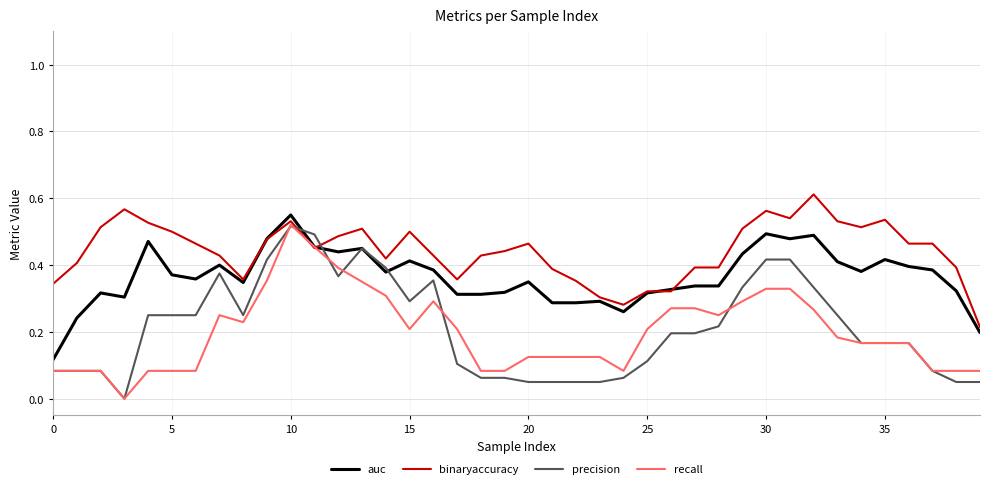

How many intersections are there between precision and binaryaccuracy?

2